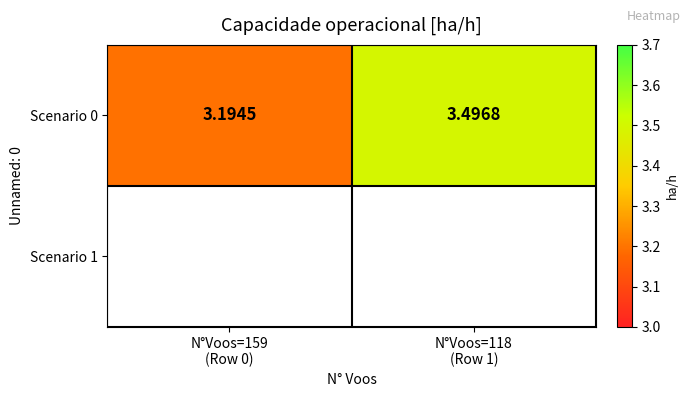

How many distinct data groups are displayed?

1